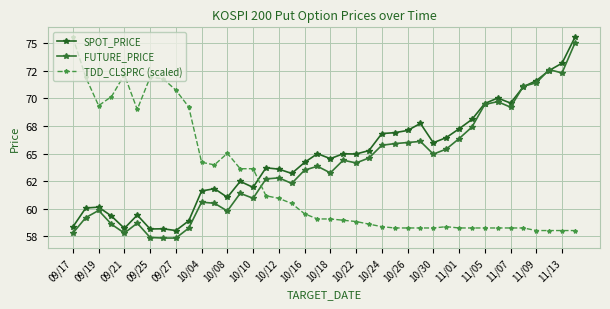

Is this an area chart (filled region under the line)?

No